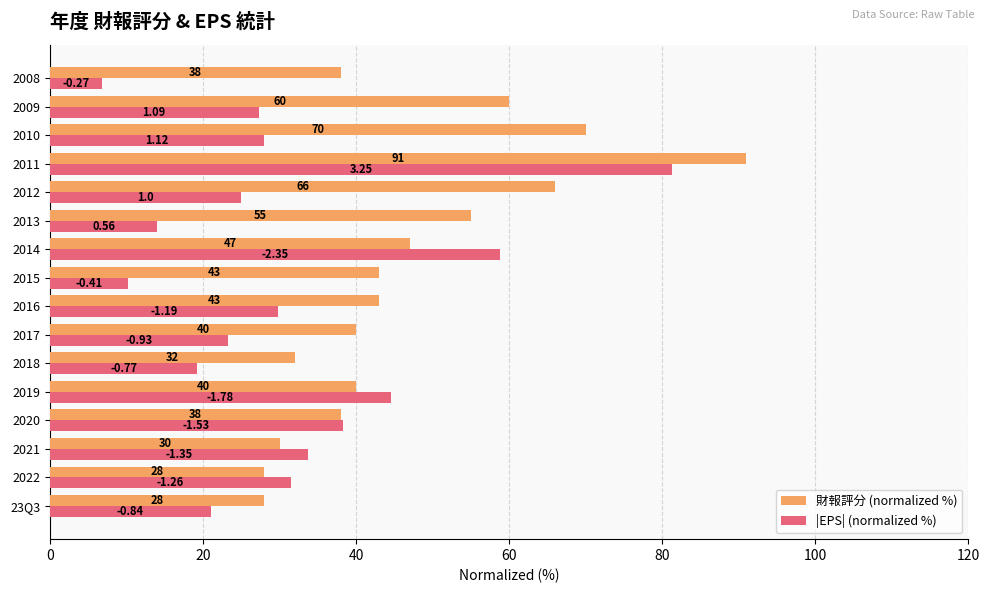

At which label is 財報評分 (normalized %) closest to 59?

2009